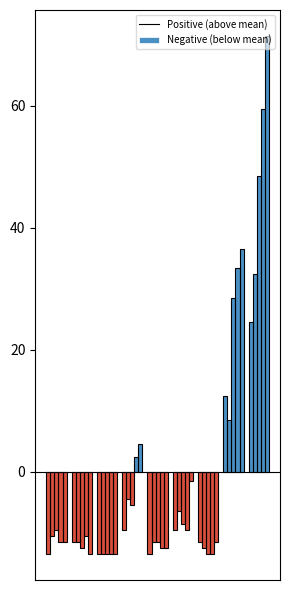

Does the chart contain stacked bars?

No